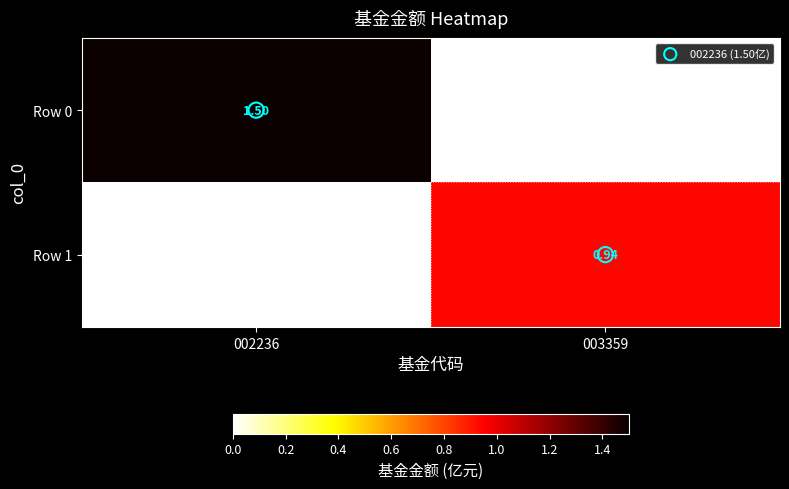

At which category does the chart reach its peak across all series?

002236